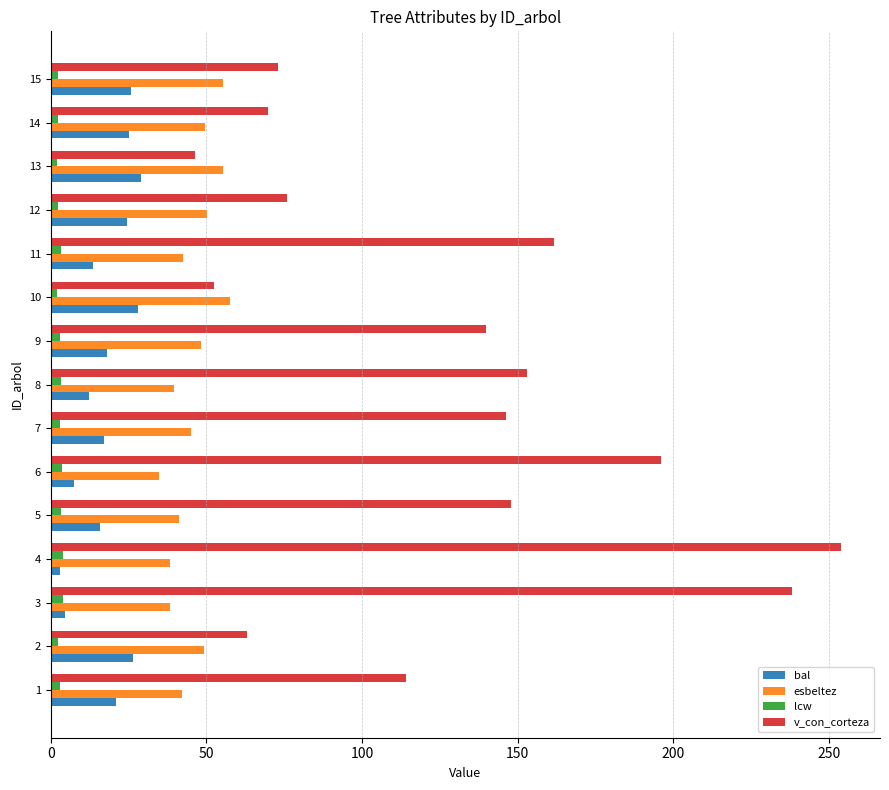

What is the difference between the maximum and minimum values in the bal series?

25.8